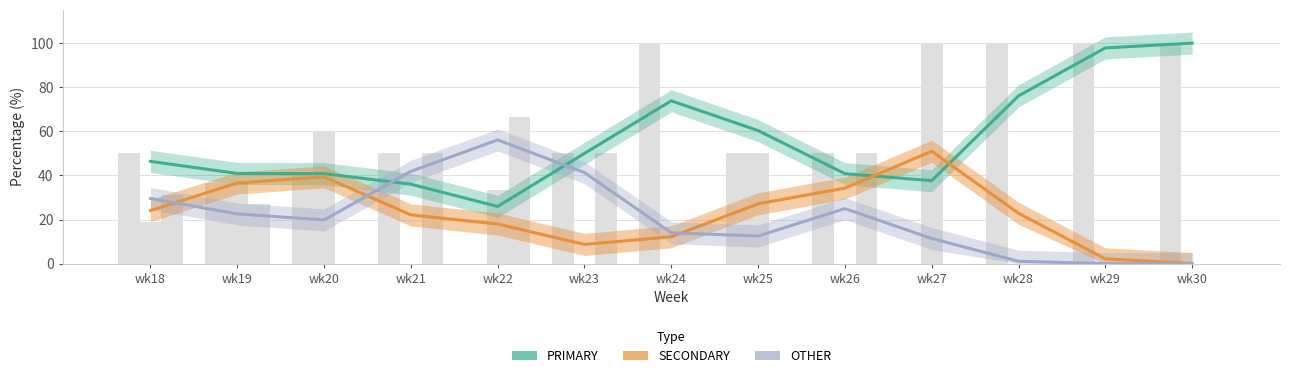

Between wk25 and wk28, which series saw the biggest shift?

PRIMARY